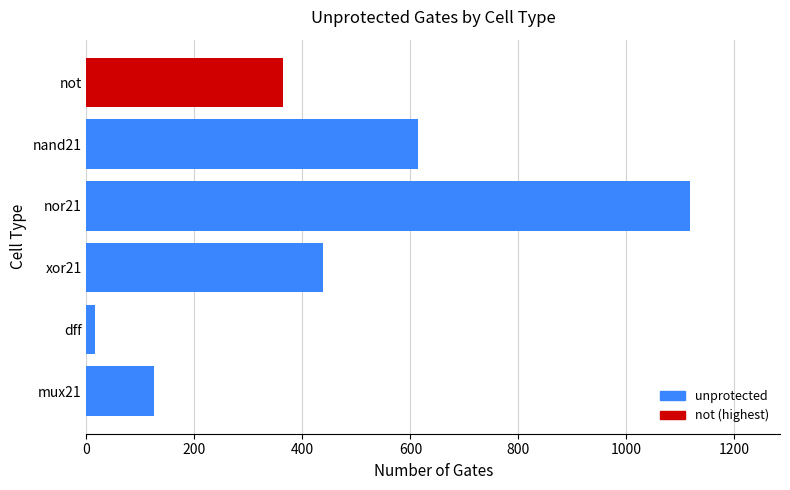

At which category does the chart reach its minimum across all series?

dff